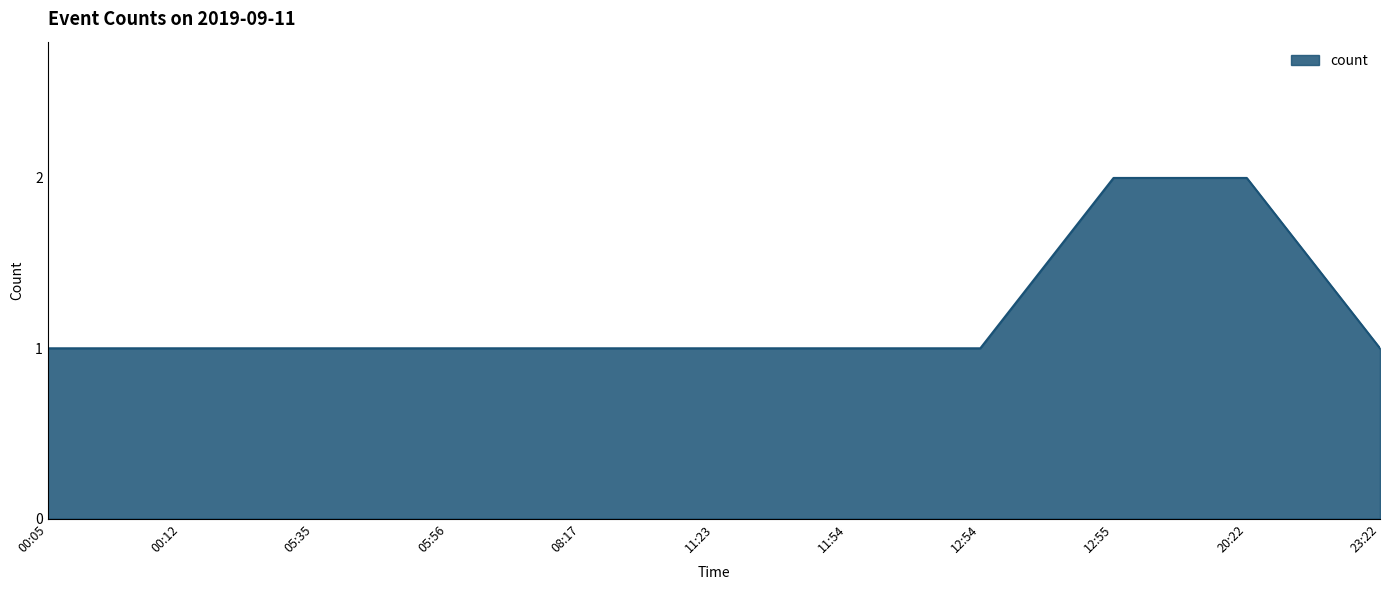

Reading left to right, what are all the values shown in this chart?

00:05=1	00:12=1	05:35=1	05:56=1	08:17=1	11:23=1	11:54=1	12:54=1	12:55=2	20:22=2	23:22=1